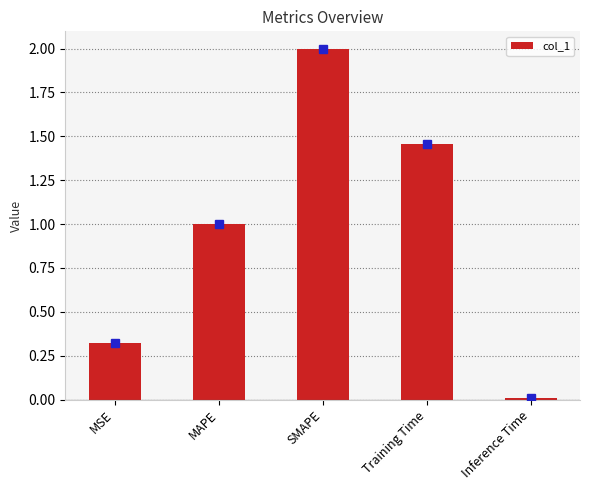

What is the greatest value displayed?

2.0